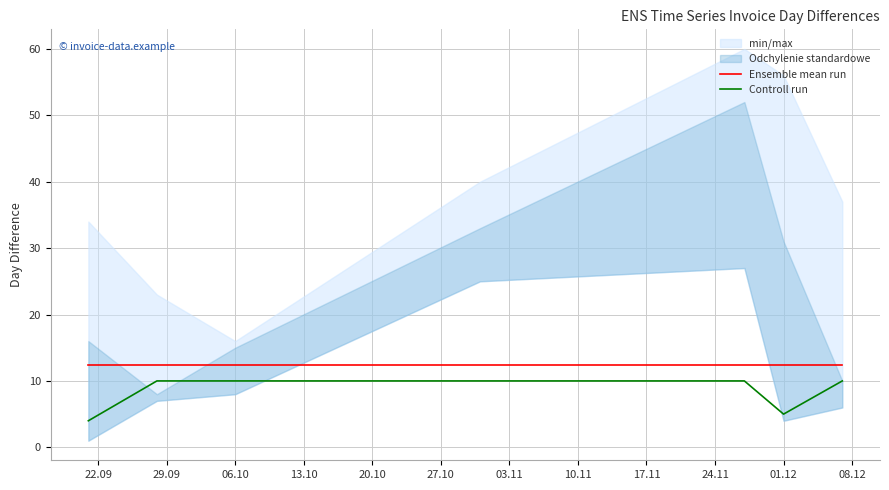

What is the highest value of the Ensemble mean run series?

12.3